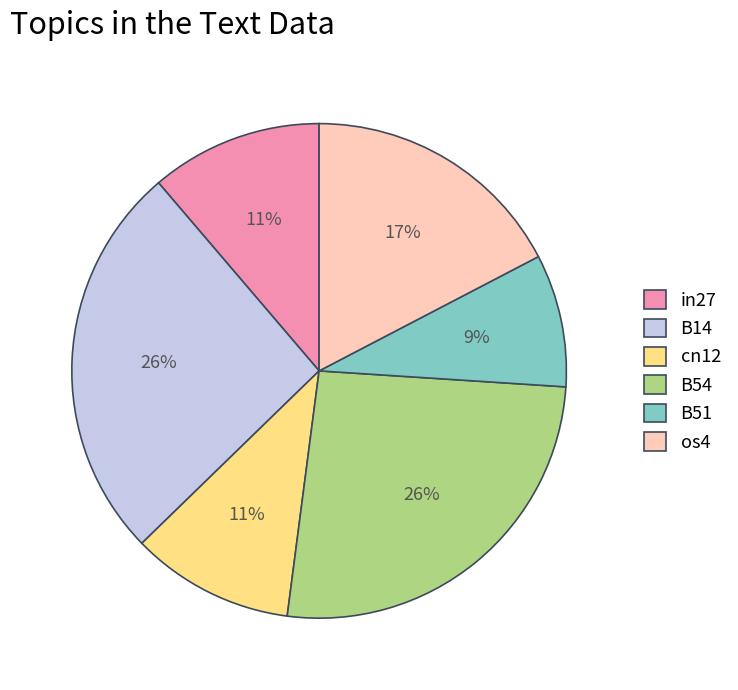

Which category has the smallest portion of the pie?

B51